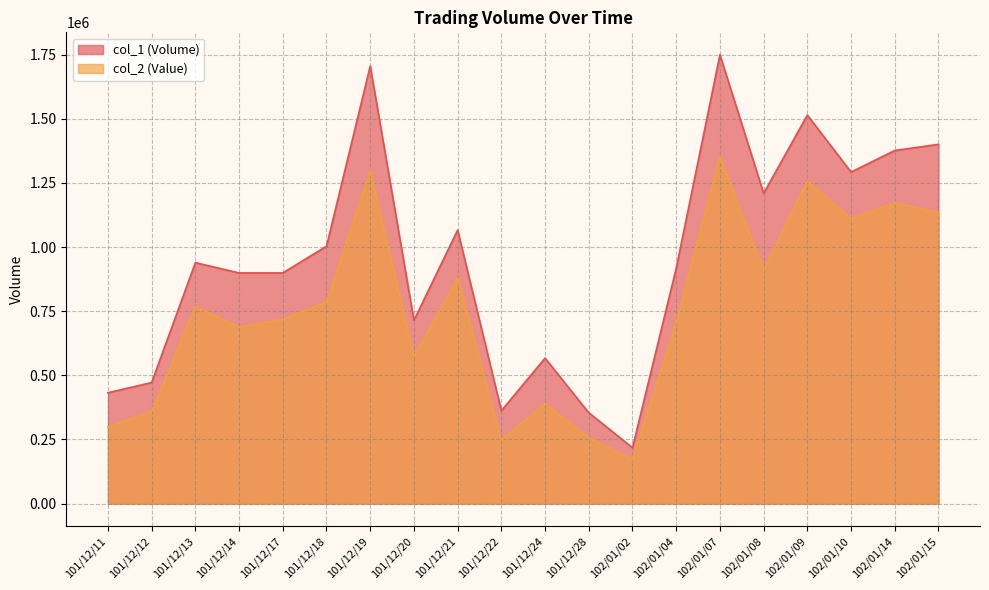

In col_2, how many points are lower than both neighbors (excluding endpoints)?

6